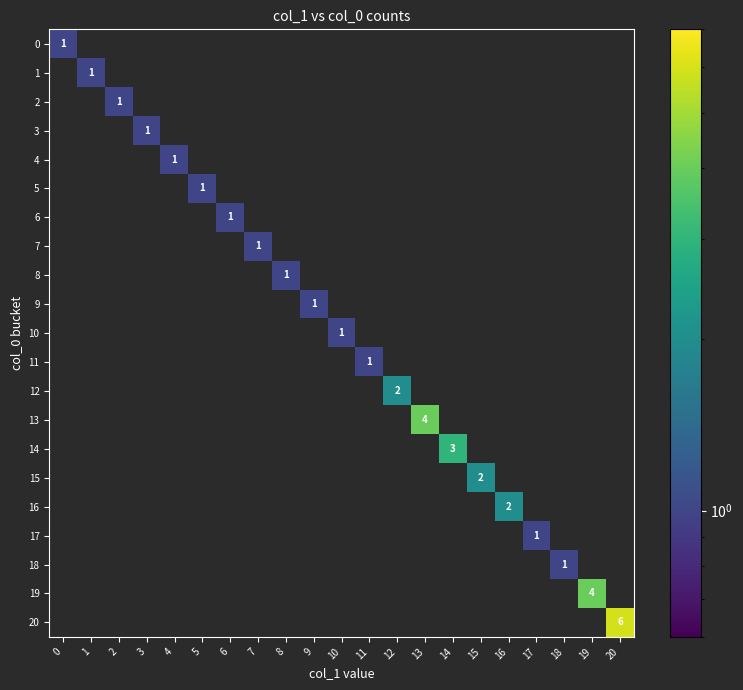

What is the sum of all 13 values?

4